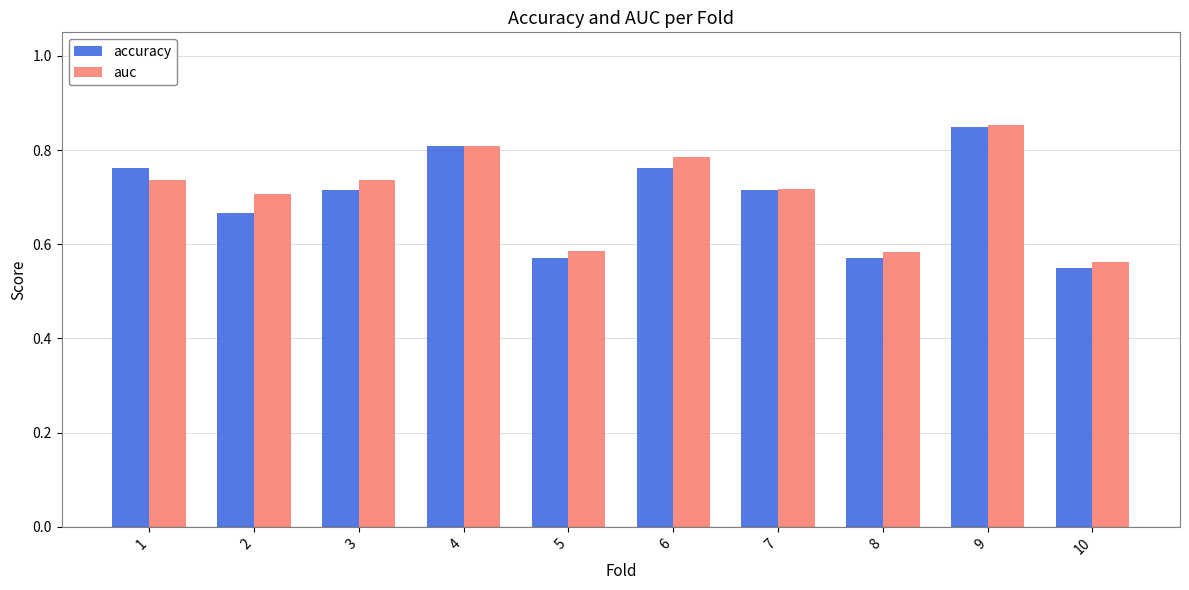

Which category has the lowest value across all series?

10